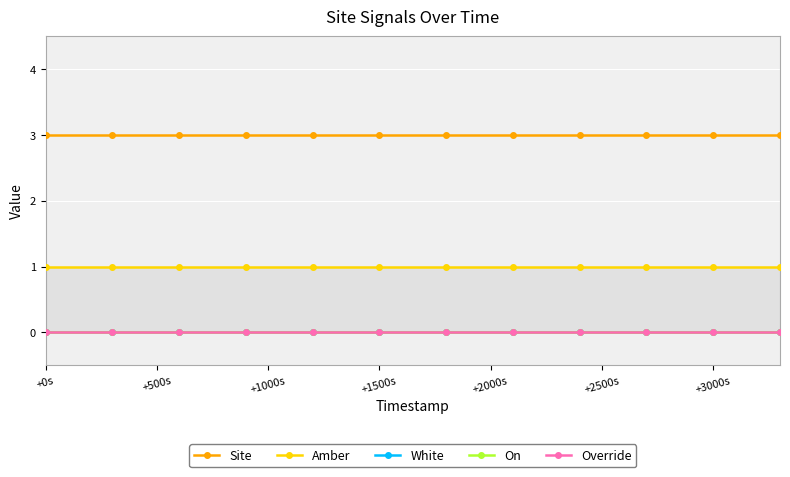

Rank the series by their maximum value, from highest to lowest.

Site, Amber, White, On, Override